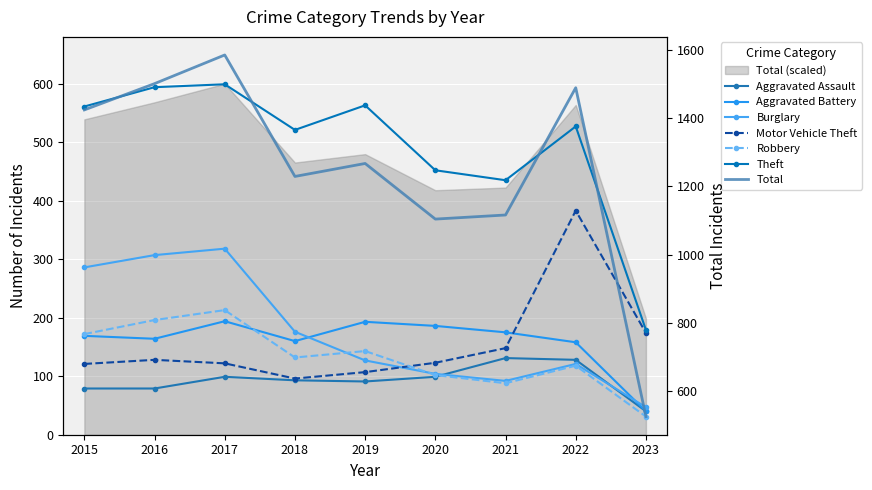

Which series ends up on top after the final intersection of Motor Vehicle Theft and Burglary?

Motor Vehicle Theft